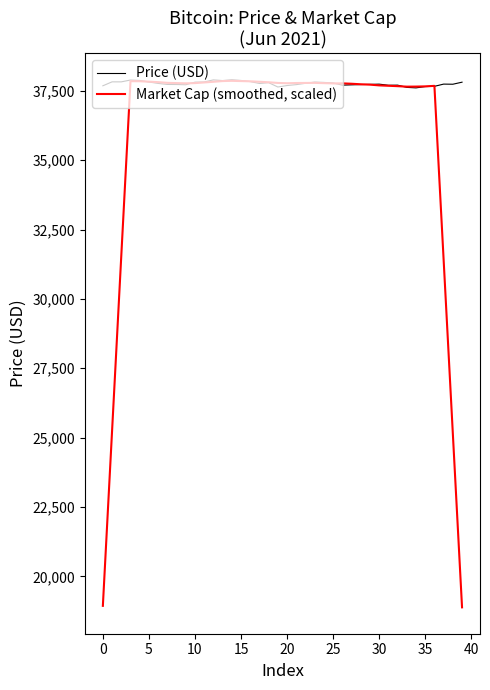

After their last crossing, which series has the higher values: Market Cap (smoothed, scaled) or Price (USD)?

Price (USD)